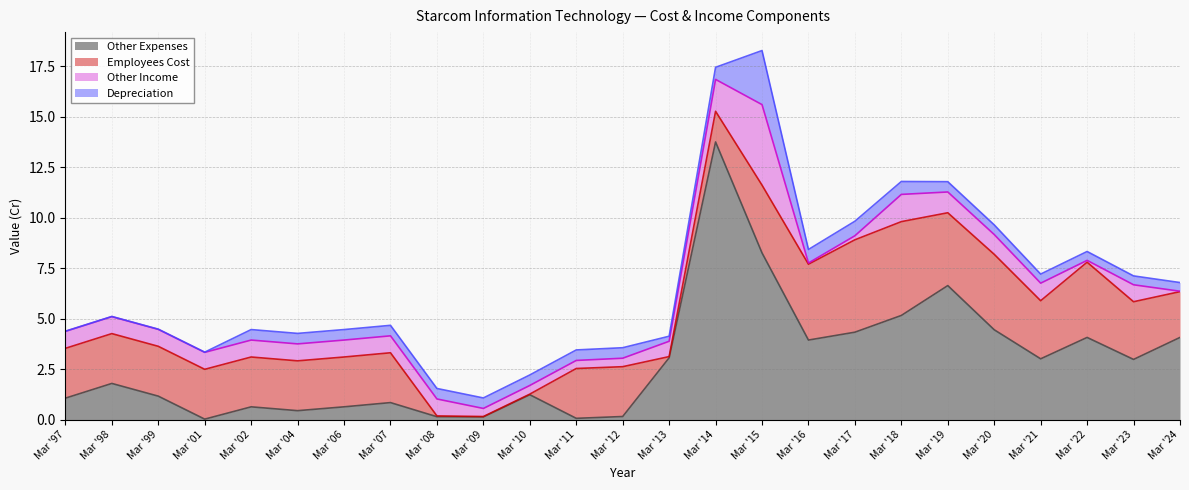

After their last crossing, which series has the higher values: Depreciation or Other Income?

Depreciation